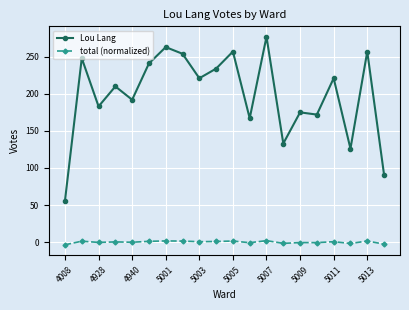

True or false: Lou Lang has more than 0 points higher than both neighbors.

True